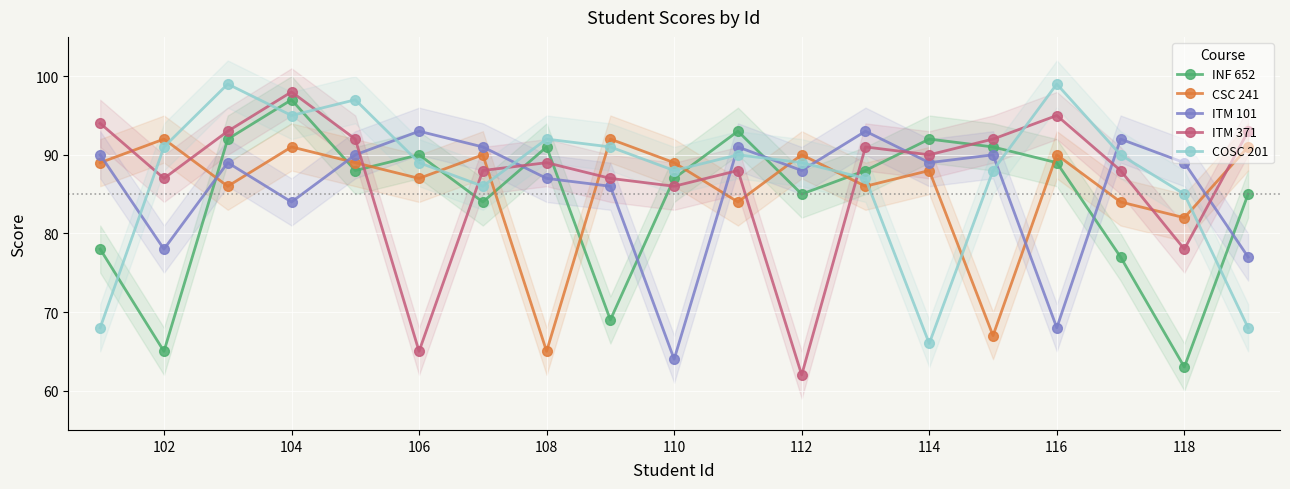

What is the value of the CSC 241 point at the 19th from the left?

91